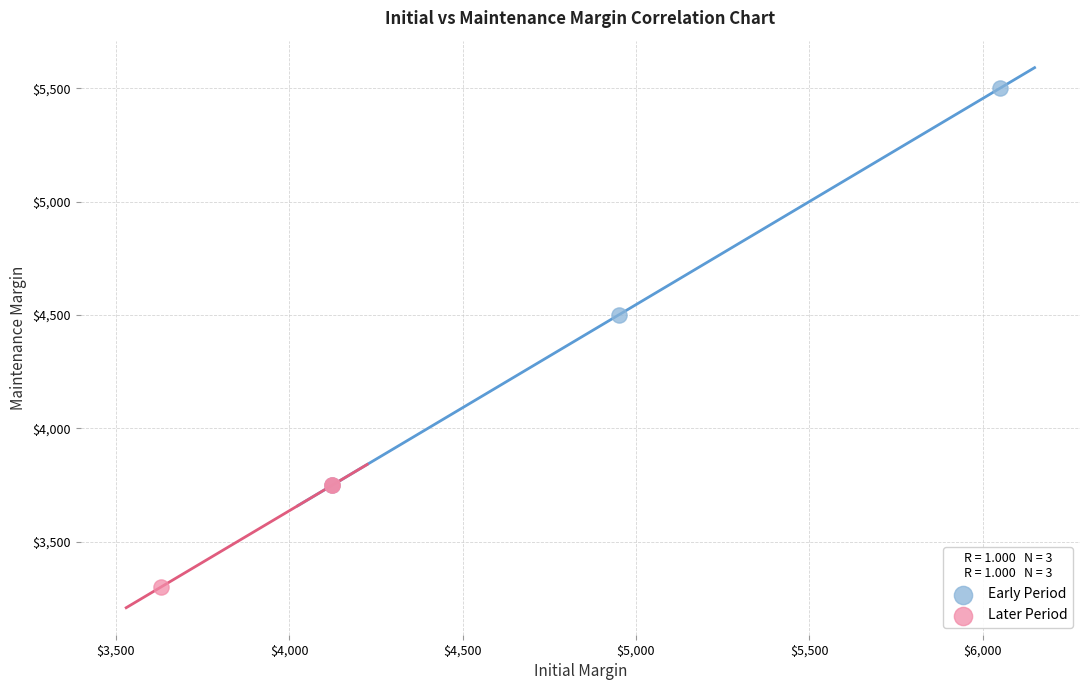

Which series contains the highest Y value?

Early Period